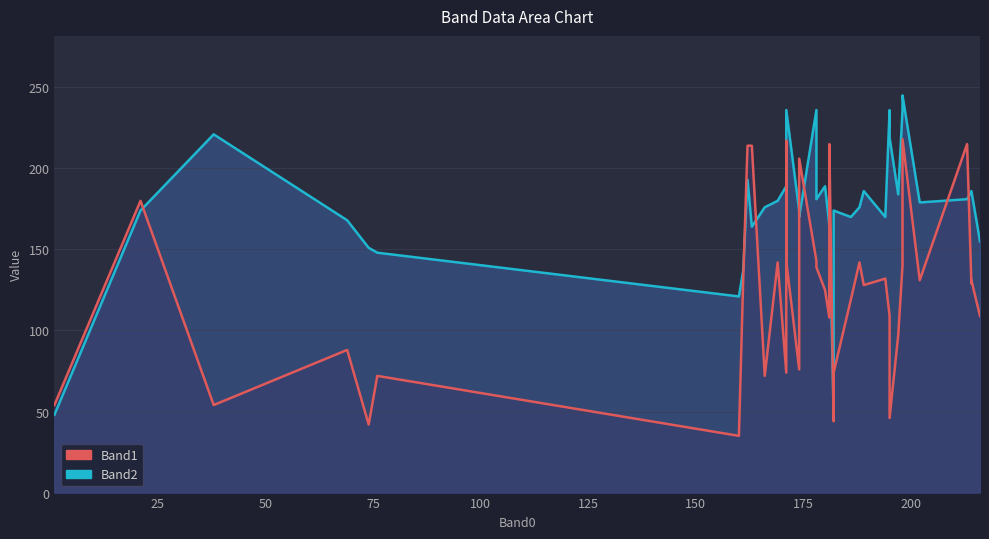

How many intersections are there between Band1 line and Band2 line?

11